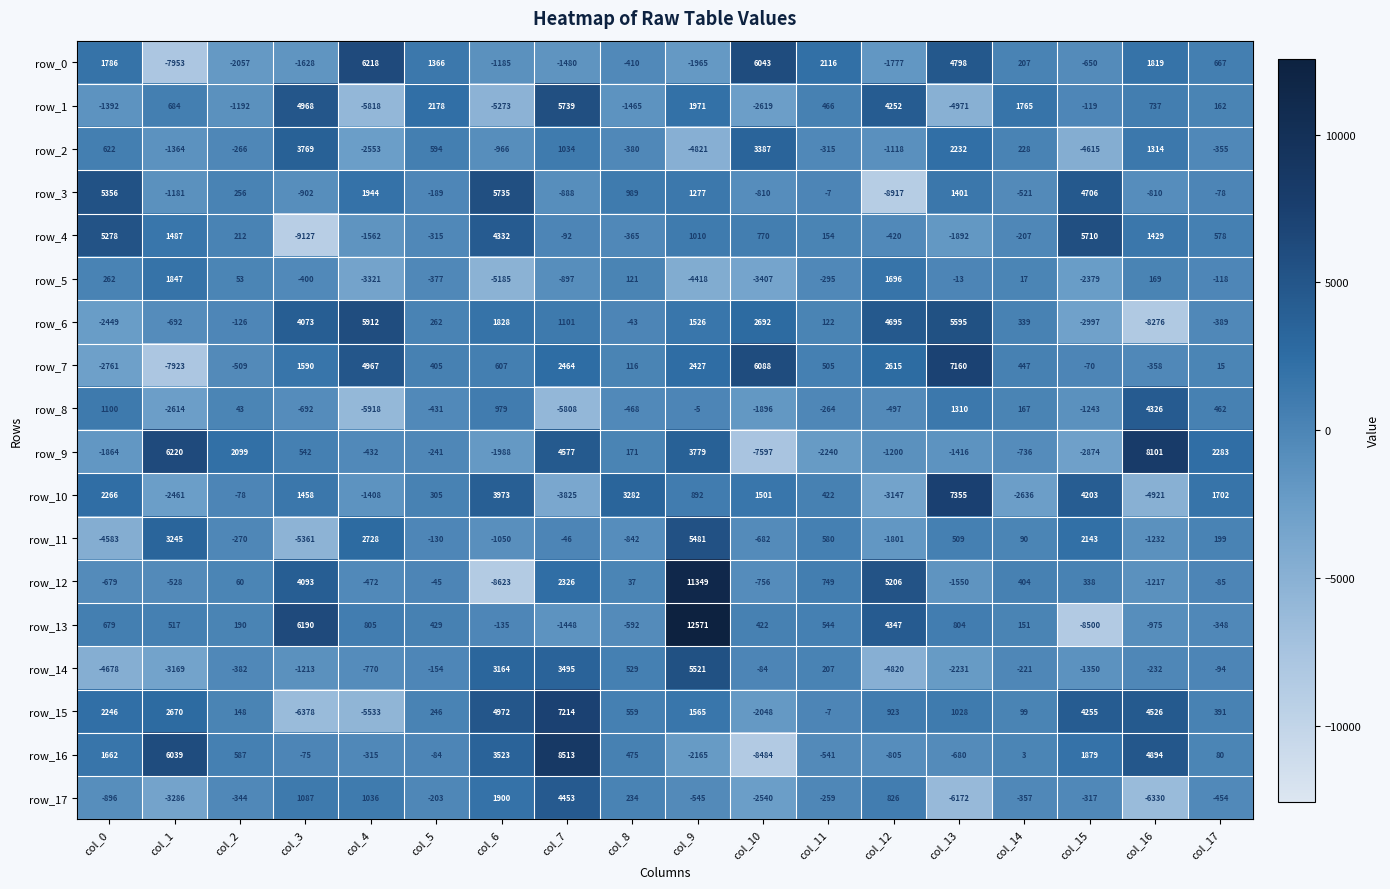

True or false: row_6 has a value of -1004.6 at col_1.

False